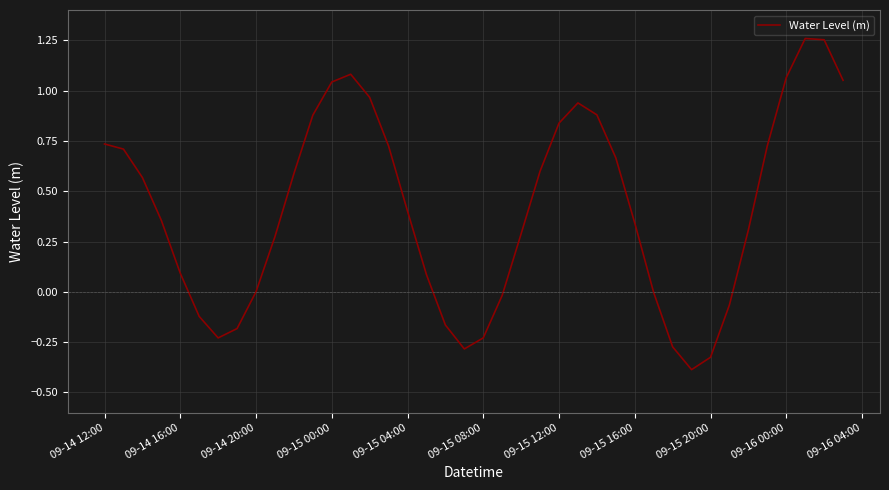

What is the smallest value displayed?

-0.4